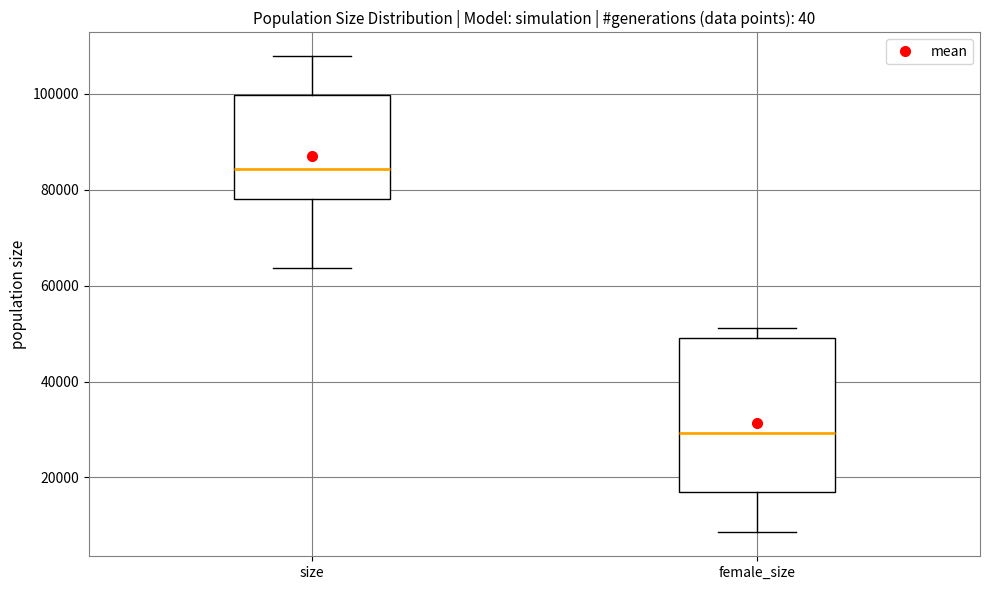

Which box has the highest median line?

size